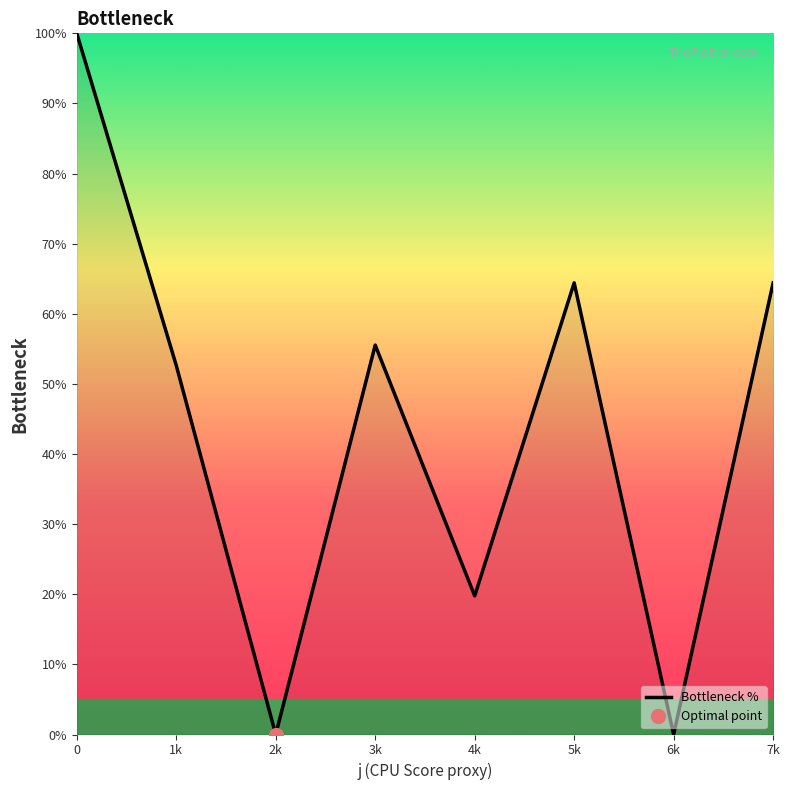

Reading left to right, transcribe all the data shown in this chart.

100.0	52.6	0.0	55.5	19.8	64.4	0.0	64.4